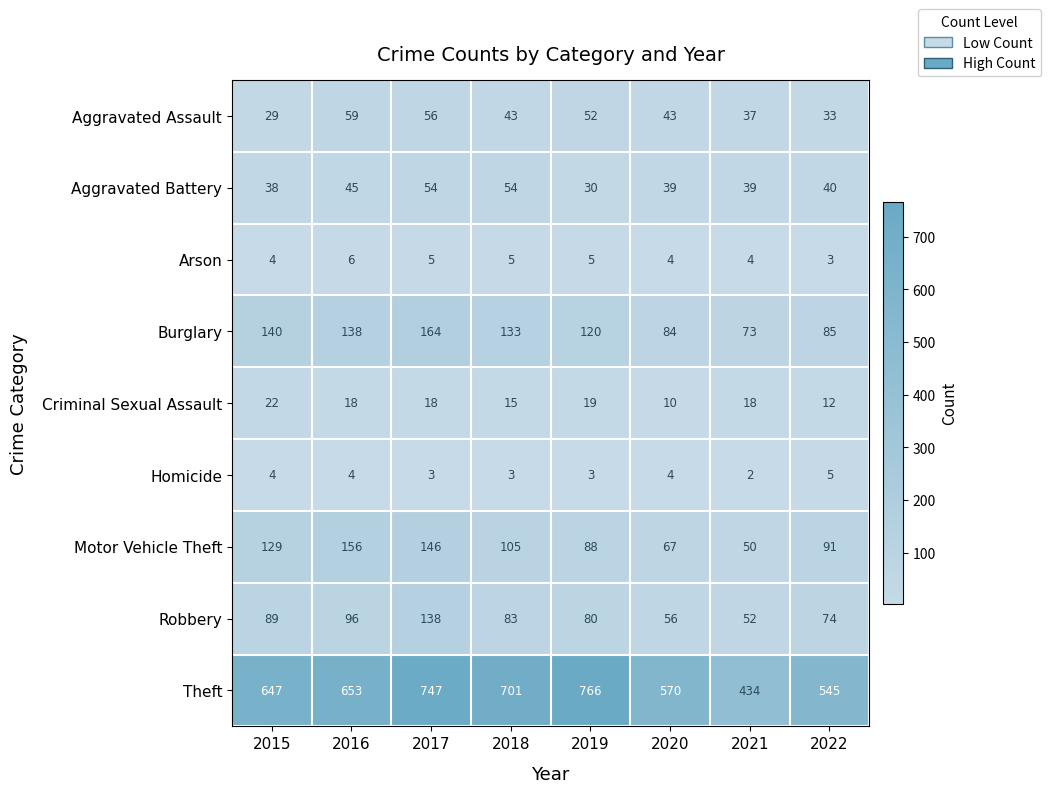

What is the average value of the Aggravated Assault series?

44